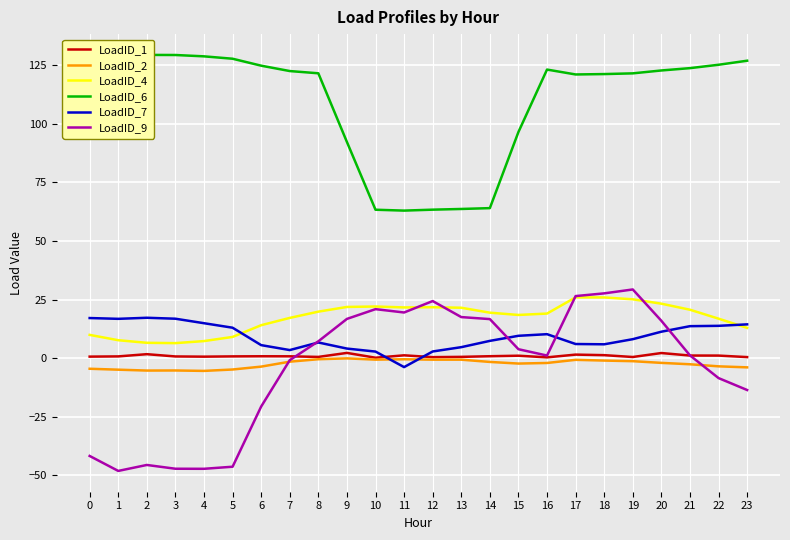

Rank the series at 2 from highest to lowest value.

LoadID_6, LoadID_7, LoadID_4, LoadID_1, LoadID_2, LoadID_9